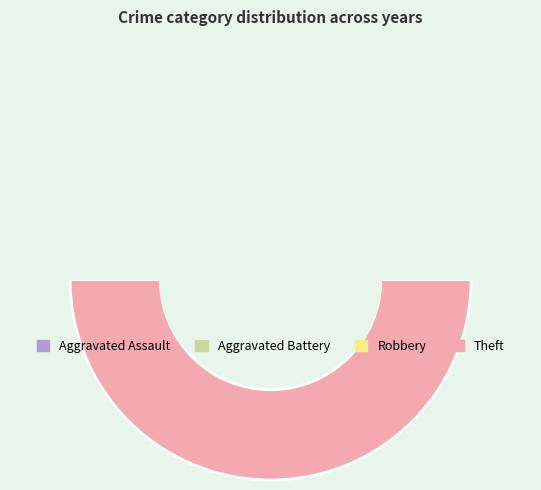

To the nearest percent, what is the difference between the largest and smallest slice percentages?

33%